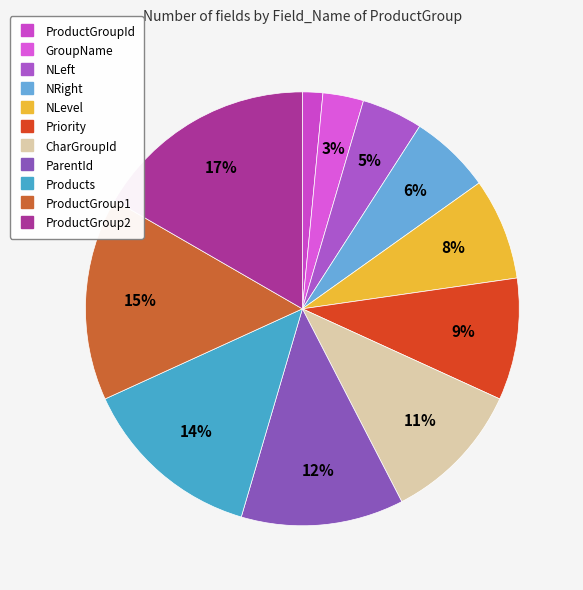

To the nearest percent, what percentage of the pie is ParentId?

12%